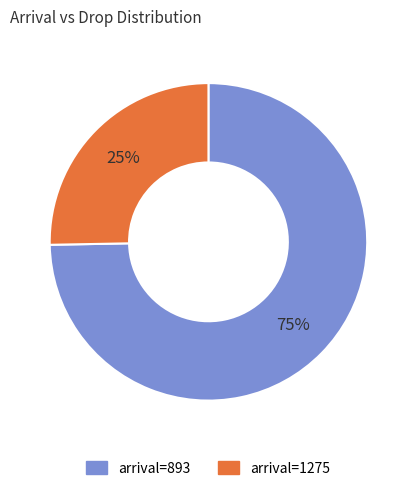

Is there a majority slice in this chart?

Yes